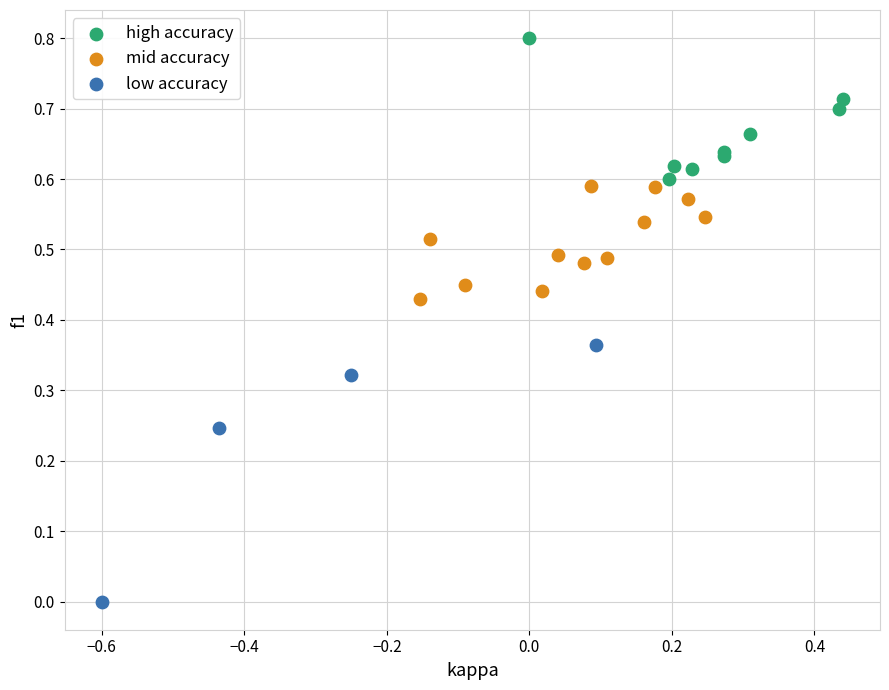

Which series reaches the minimum Y coordinate?

low accuracy